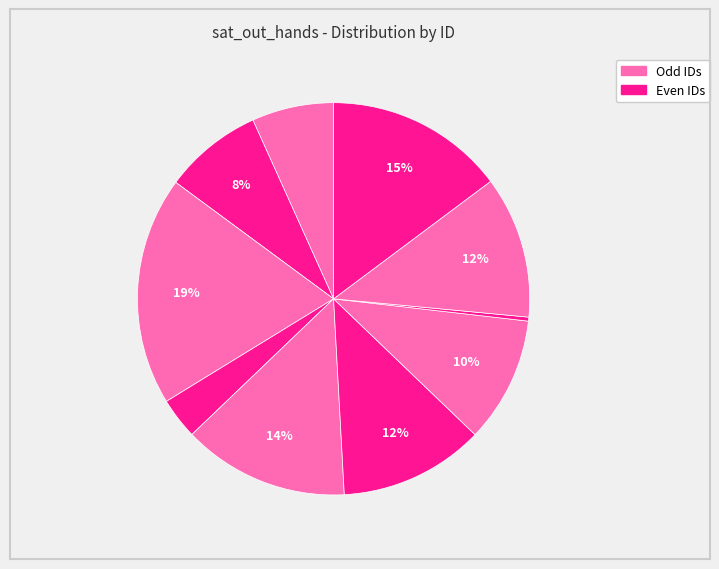

To the nearest percent, what is the difference between the largest and smallest slice percentages?

19%